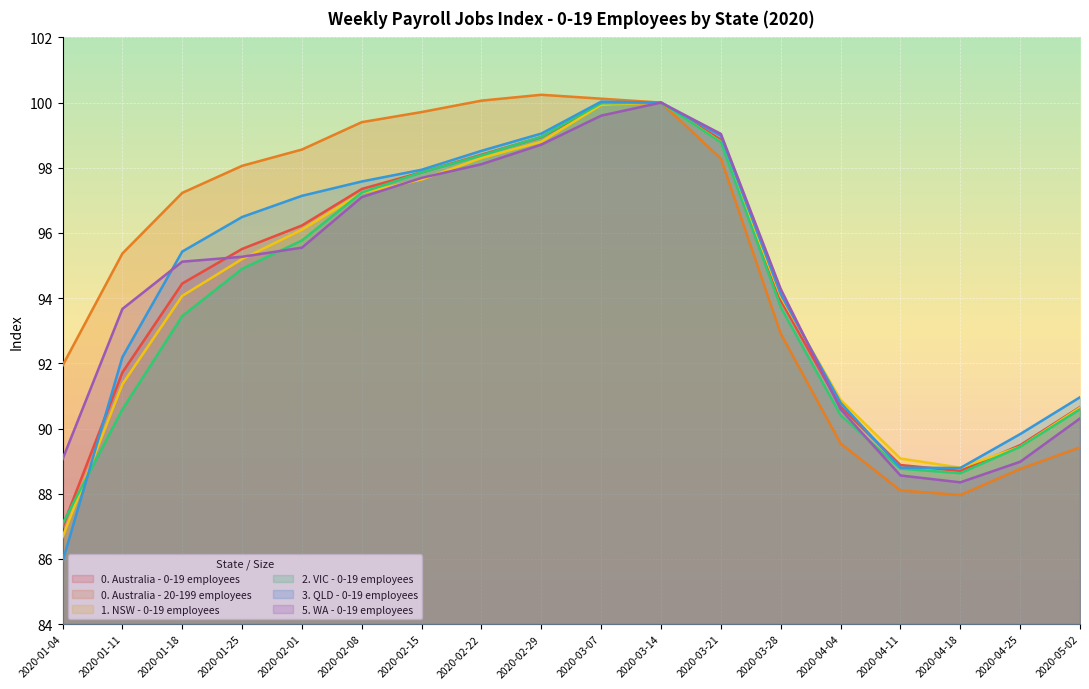

Reading left to right, what are all the values shown in this chart?

0. Australia - 0-19 employees: 2020-01-04=87.0	2020-01-11=91.7	2020-01-18=94.5	2020-01-25=95.5	2020-02-01=96.2	2020-02-08=97.3	2020-02-15=97.9	2020-02-22=98.4	2020-02-29=98.9	2020-03-07=99.9	2020-03-14=100.0	2020-03-21=98.9	2020-03-28=93.9	2020-04-04=90.7	2020-04-11=88.9	2020-04-18=88.7	2020-04-25=89.5	2020-05-02=90.7
0. Australia - 20-199 employees: 2020-01-04=91.9	2020-01-11=95.4	2020-01-18=97.2	2020-01-25=98.1	2020-02-01=98.6	2020-02-08=99.4	2020-02-15=99.7	2020-02-22=100.1	2020-02-29=100.2	2020-03-07=100.1	2020-03-14=100.0	2020-03-21=98.3	2020-03-28=92.9	2020-04-04=89.5	2020-04-11=88.1	2020-04-18=88.0	2020-04-25=88.8	2020-05-02=89.4
1. NSW - 0-19 employees: 2020-01-04=86.7	2020-01-11=91.4	2020-01-18=94.1	2020-01-25=95.2	2020-02-01=96.1	2020-02-08=97.2	2020-02-15=97.6	2020-02-22=98.3	2020-02-29=98.8	2020-03-07=99.9	2020-03-14=100.0	2020-03-21=98.8	2020-03-28=94.0	2020-04-04=90.9	2020-04-11=89.1	2020-04-18=88.8	2020-04-25=89.4	2020-05-02=90.6
2. VIC - 0-19 employees: 2020-01-04=87.1	2020-01-11=90.6	2020-01-18=93.5	2020-01-25=94.9	2020-02-01=95.8	2020-02-08=97.2	2020-02-15=97.9	2020-02-22=98.4	2020-02-29=99.0	2020-03-07=100.0	2020-03-14=100.0	2020-03-21=98.8	2020-03-28=93.7	2020-04-04=90.4	2020-04-11=88.8	2020-04-18=88.6	2020-04-25=89.4	2020-05-02=90.6
3. QLD - 0-19 employees: 2020-01-04=85.9	2020-01-11=92.2	2020-01-18=95.4	2020-01-25=96.5	2020-02-01=97.1	2020-02-08=97.6	2020-02-15=97.9	2020-02-22=98.5	2020-02-29=99.0	2020-03-07=100.0	2020-03-14=100.0	2020-03-21=99.0	2020-03-28=94.1	2020-04-04=90.8	2020-04-11=88.8	2020-04-18=88.8	2020-04-25=89.8	2020-05-02=91.0
5. WA - 0-19 employees: 2020-01-04=89.1	2020-01-11=93.7	2020-01-18=95.1	2020-01-25=95.3	2020-02-01=95.5	2020-02-08=97.1	2020-02-15=97.7	2020-02-22=98.1	2020-02-29=98.7	2020-03-07=99.6	2020-03-14=100.0	2020-03-21=99.0	2020-03-28=94.3	2020-04-04=90.6	2020-04-11=88.6	2020-04-18=88.3	2020-04-25=89.0	2020-05-02=90.3